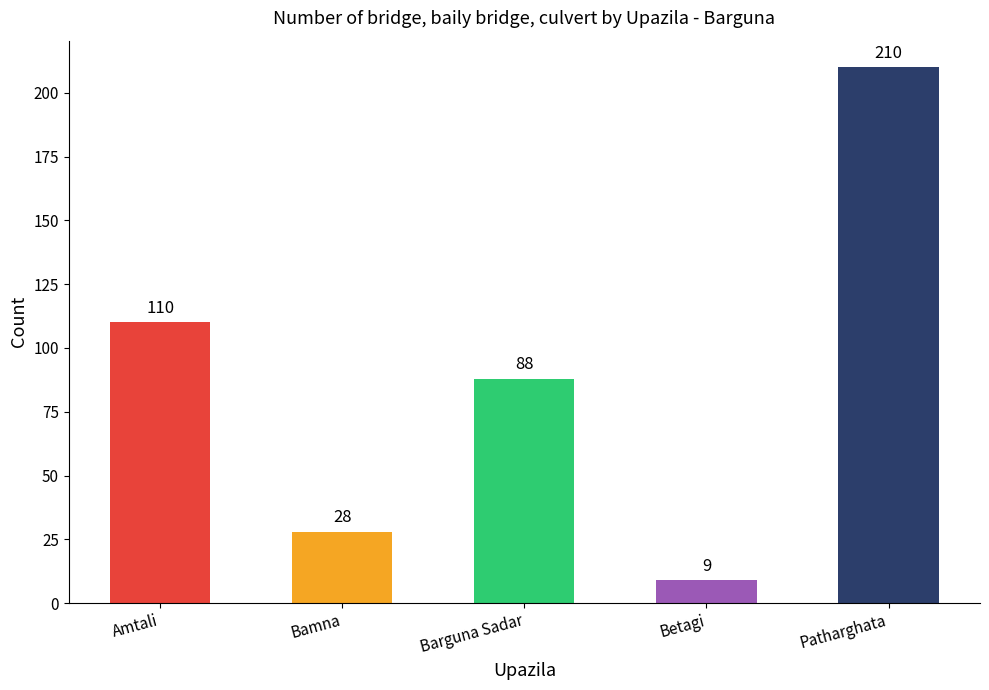

Reading right to left, transcribe all the data shown in this chart.

210	9	88	28	110